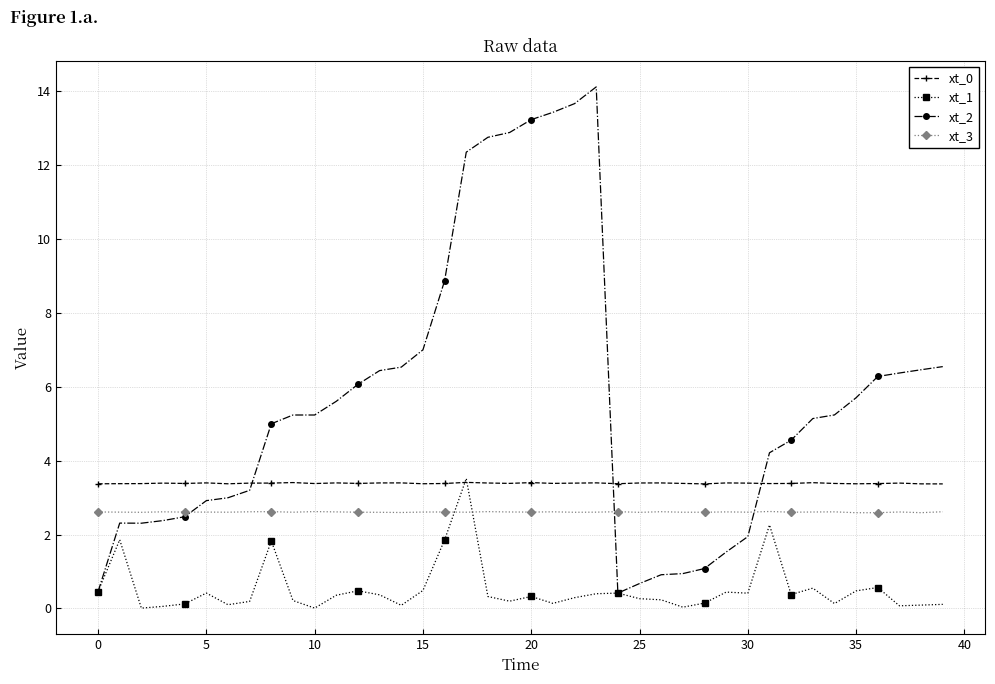

Which series has the largest total across all categories?

xt_2